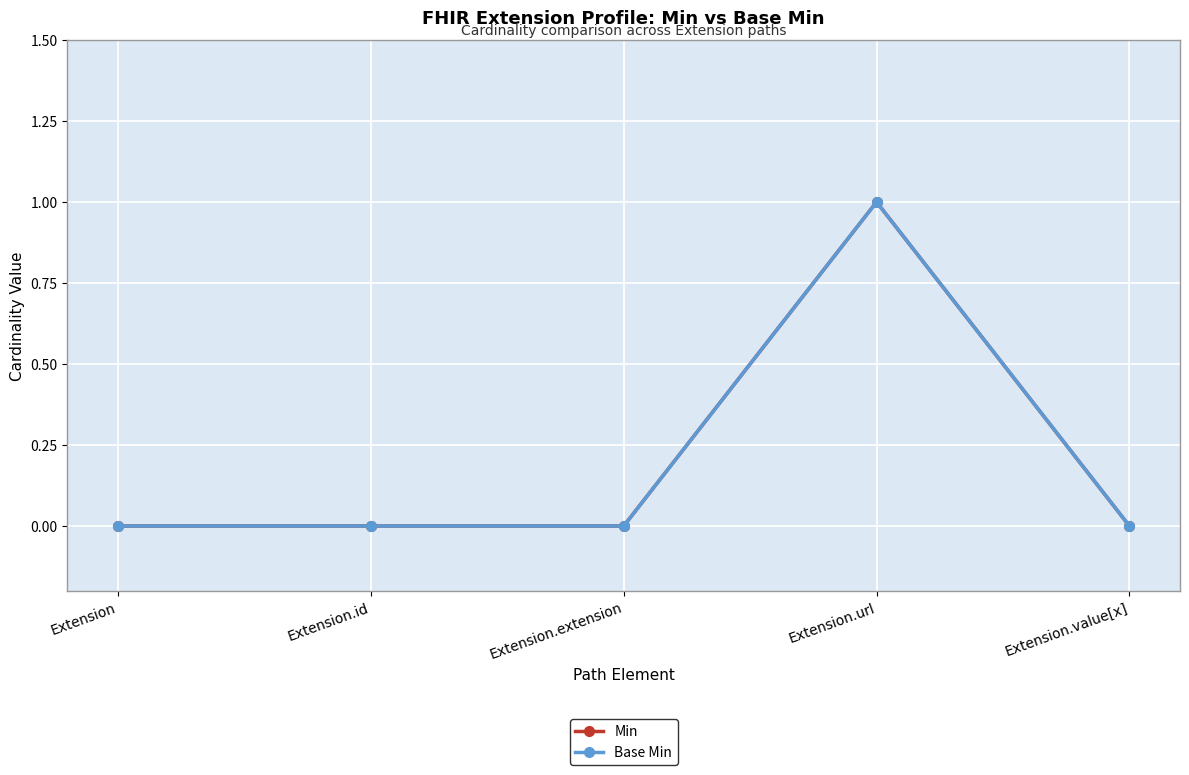

How many Min values are between 0 and 1?

5